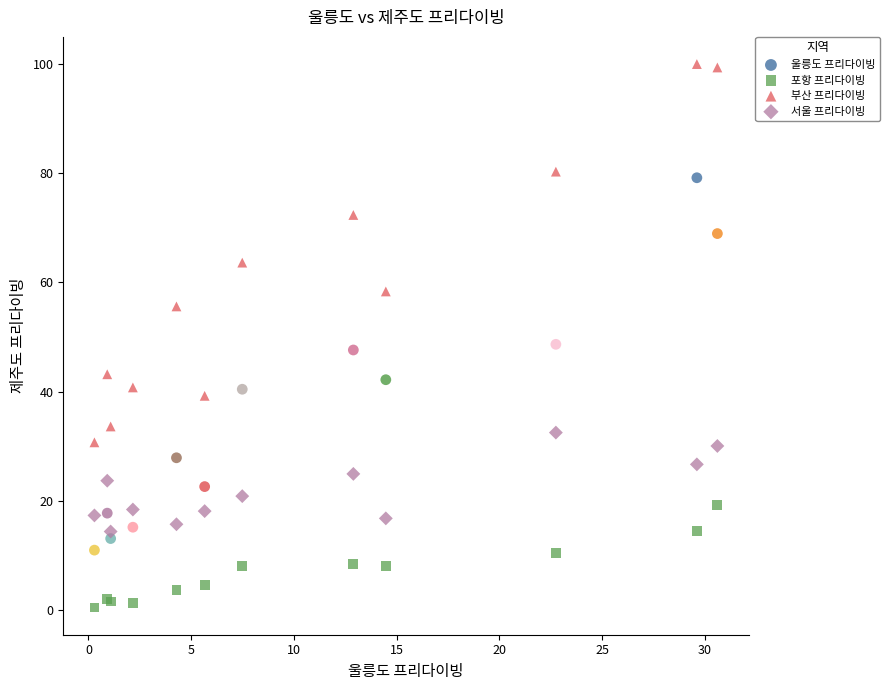

Which series has the widest spread of Y values?

부산 프리다이빙